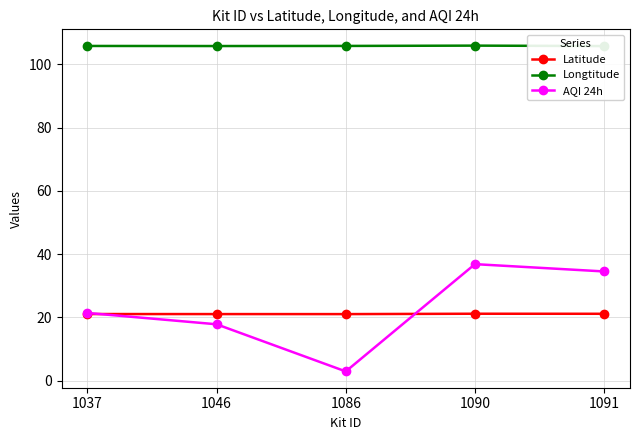

Which category has the lowest value in the AQI 24h series?

1086